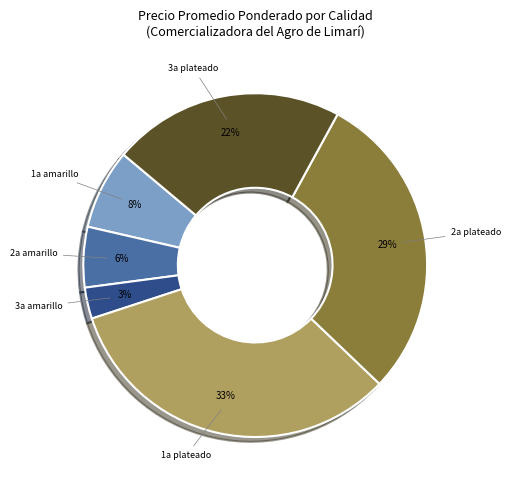

Do 2a plateado and 3a amarillo together represent more than half of the pie?

No